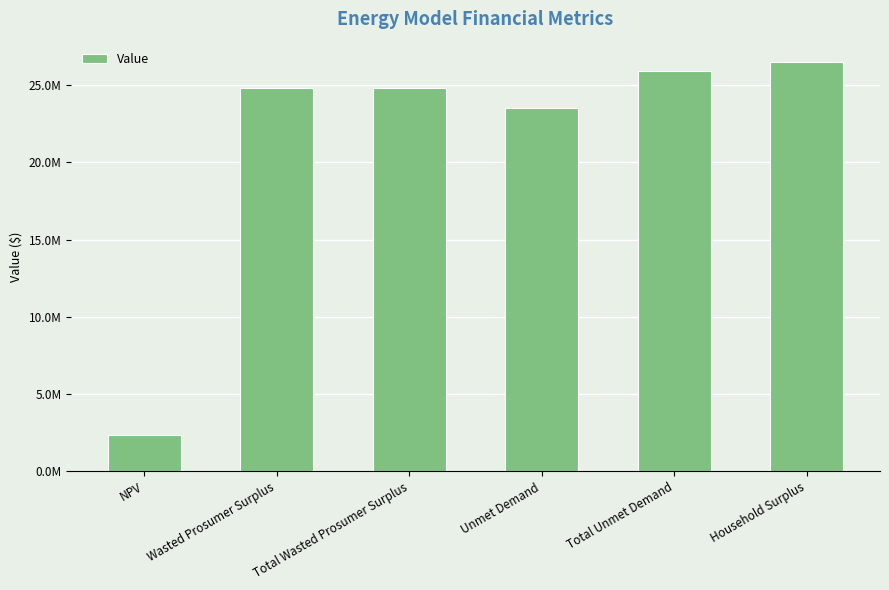

True or false: the data shows 43810088.8 at Wasted Prosumer Surplus.

False